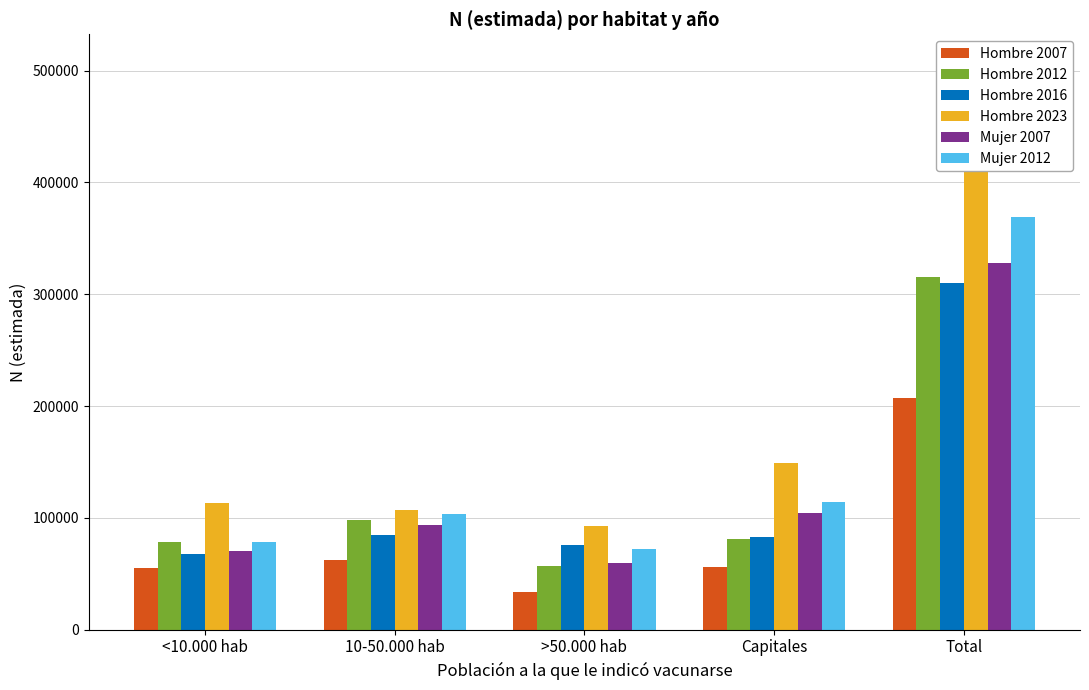

What is the value of the Hombre 2016 bar at the 4th from the left?

82469